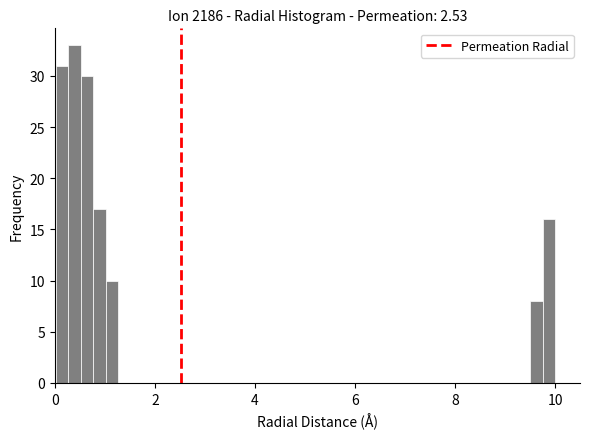

Read against the x-axis, roughly where is the centre of the tallest bar?

0.4